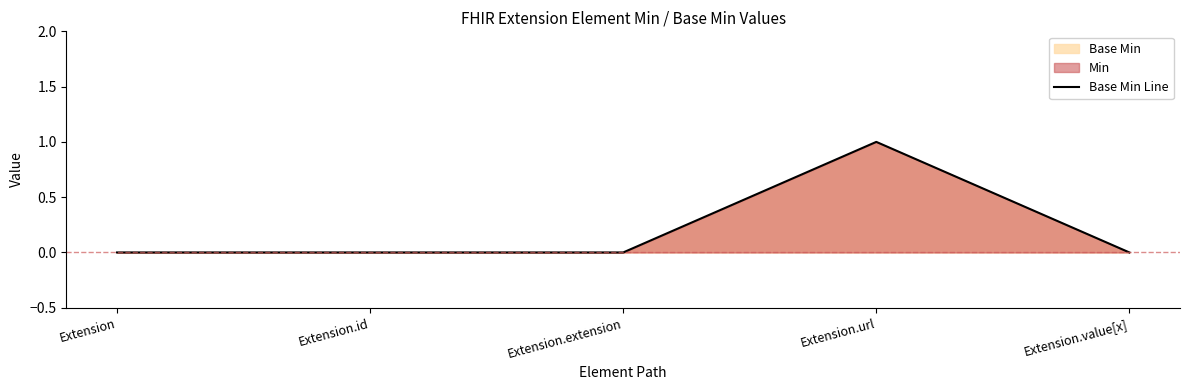

What is the difference between the maximum and minimum values?

1